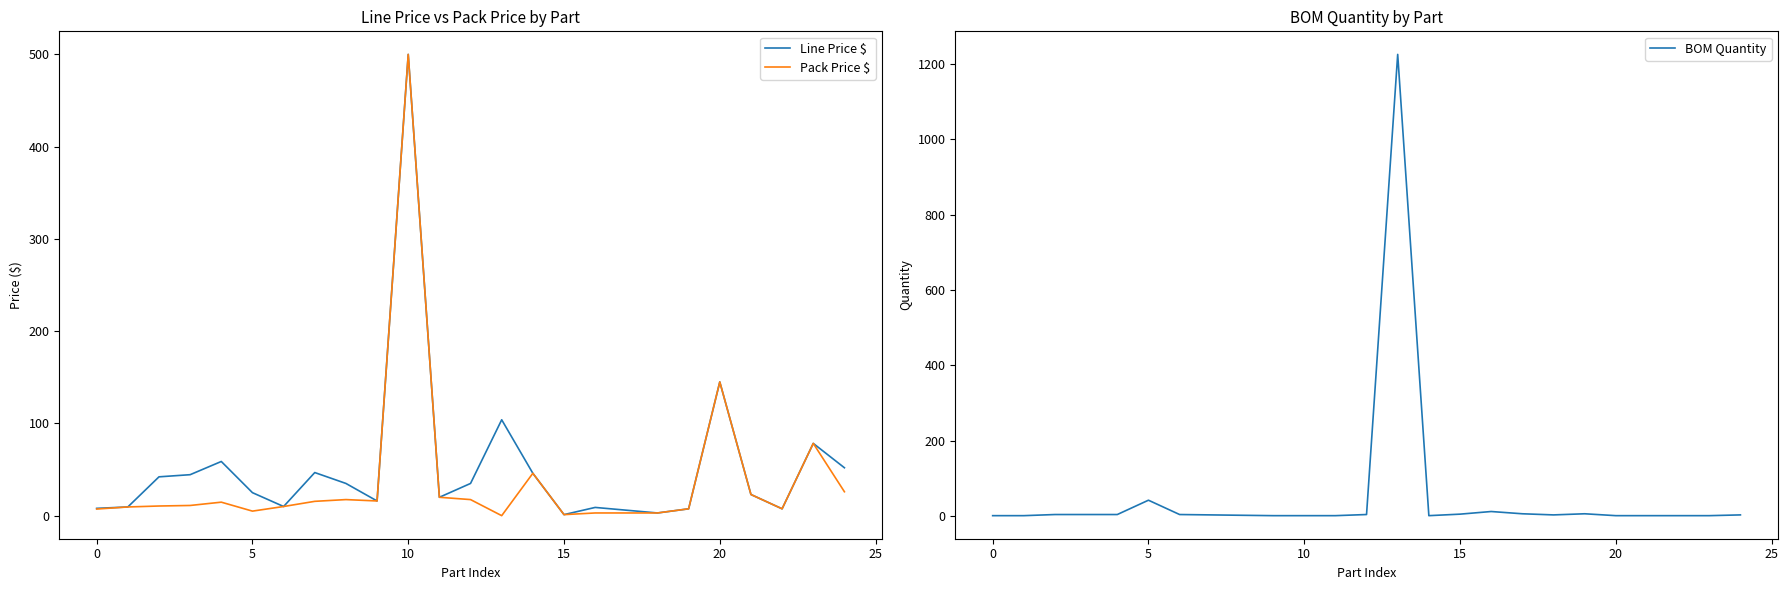

What is the average value of the Pack Price $ series?

39.9